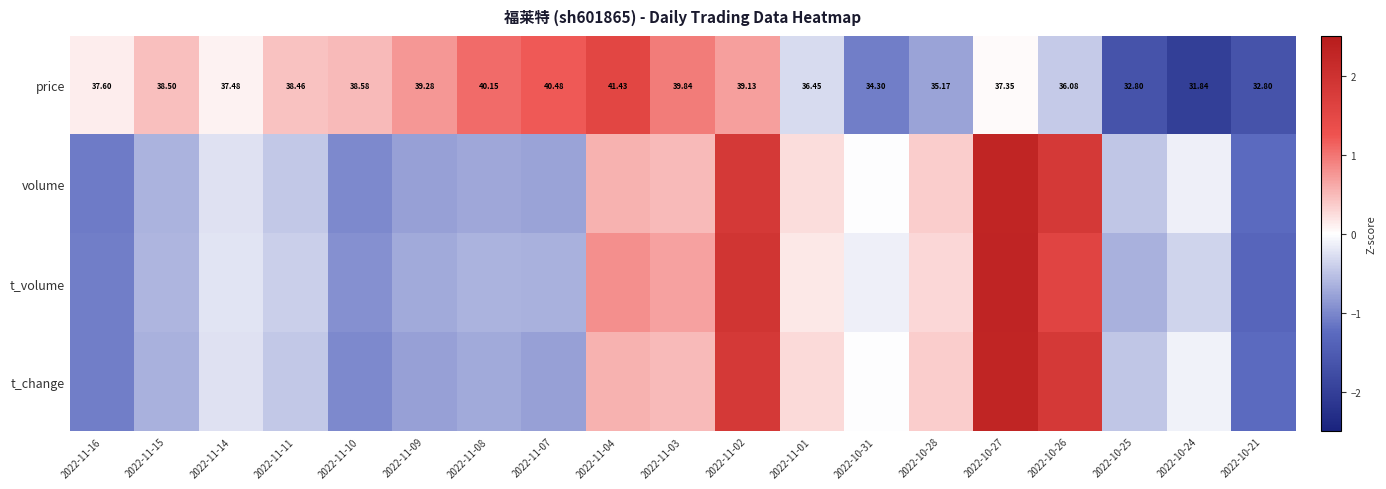

Count the number of data series in this chart.

4